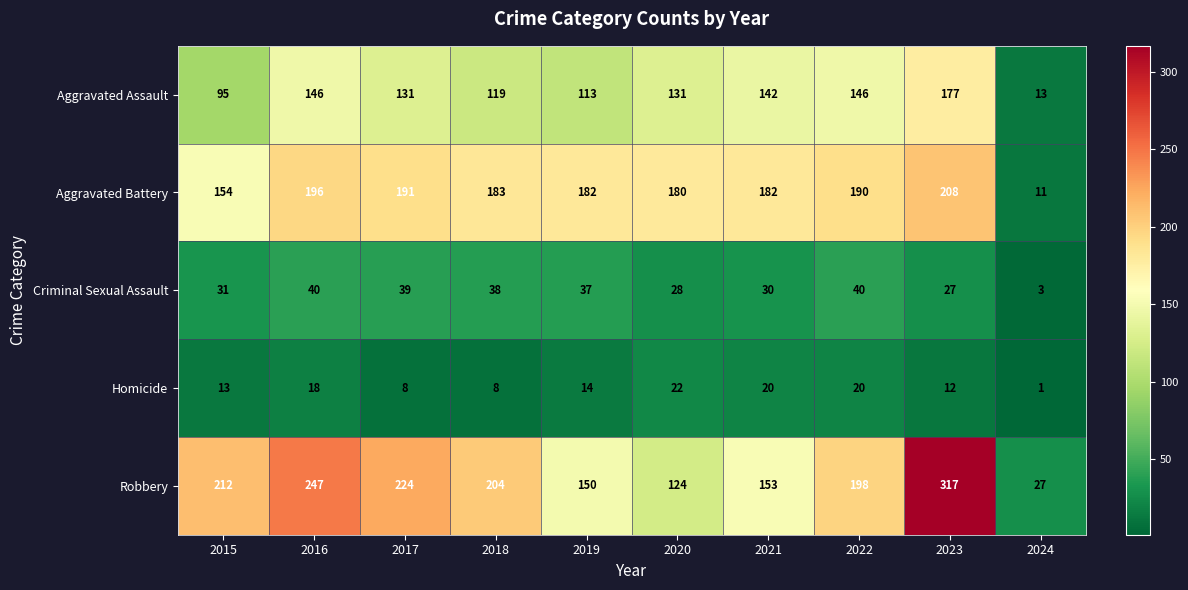

What is the difference between the Aggravated Battery values at 2015 and 2020?

26